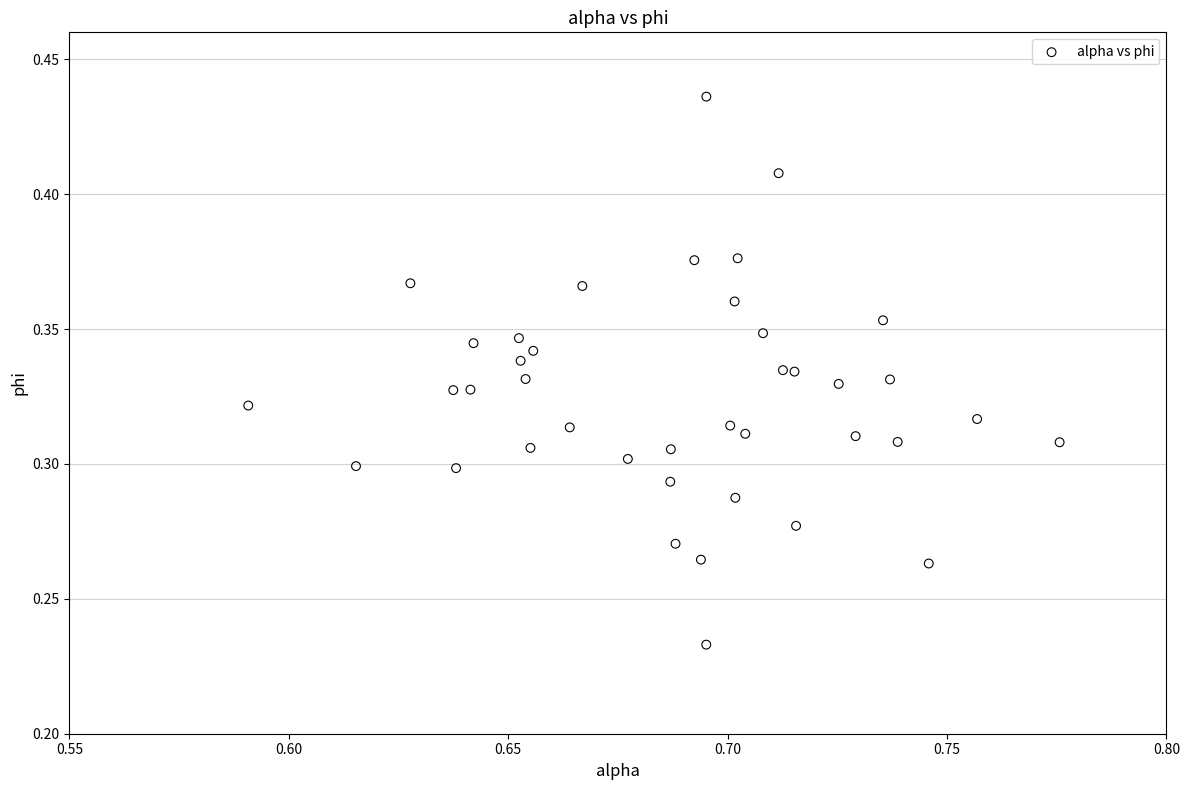

How many data points are displayed?

40